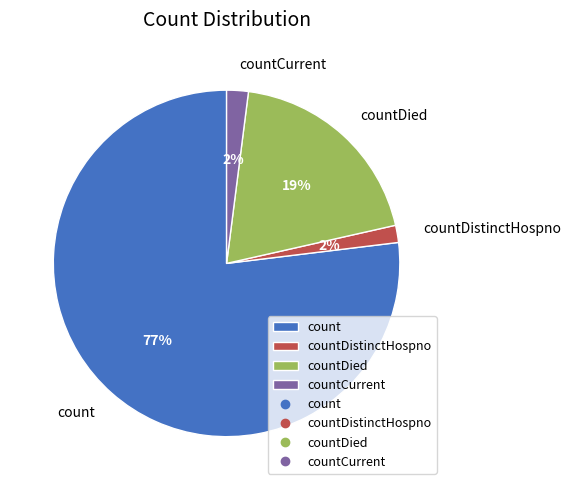

How many slices are in this pie chart?

4